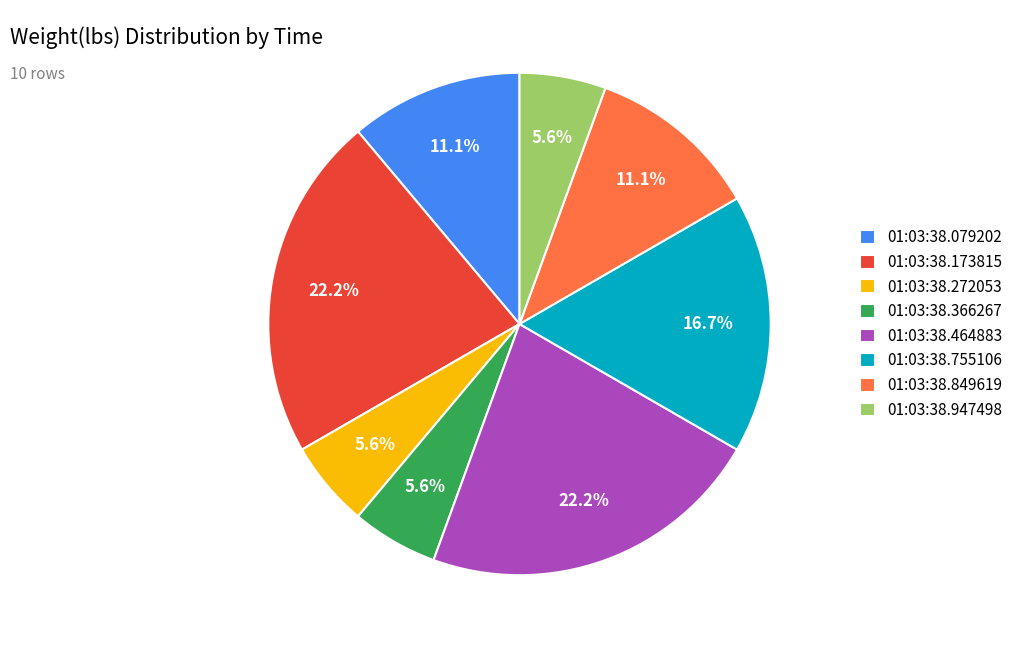

Between 01:03:38.173815 and 01:03:38.272053, which is larger?

01:03:38.173815